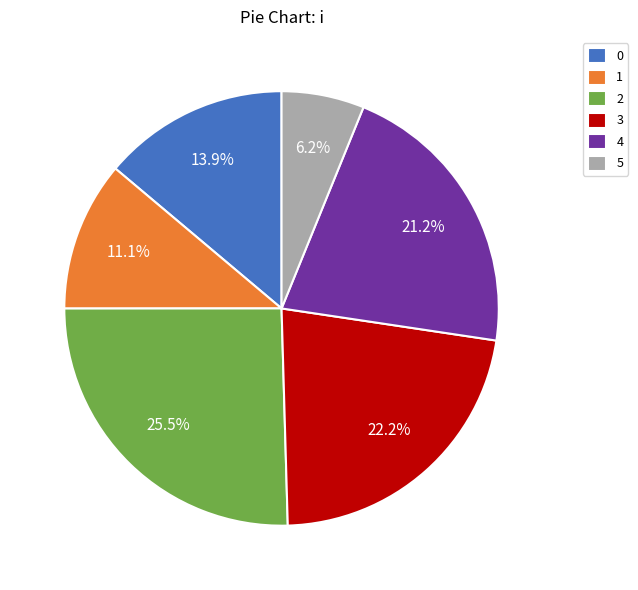

To the nearest percent, what is the combined percentage of 5 and 2?

32%